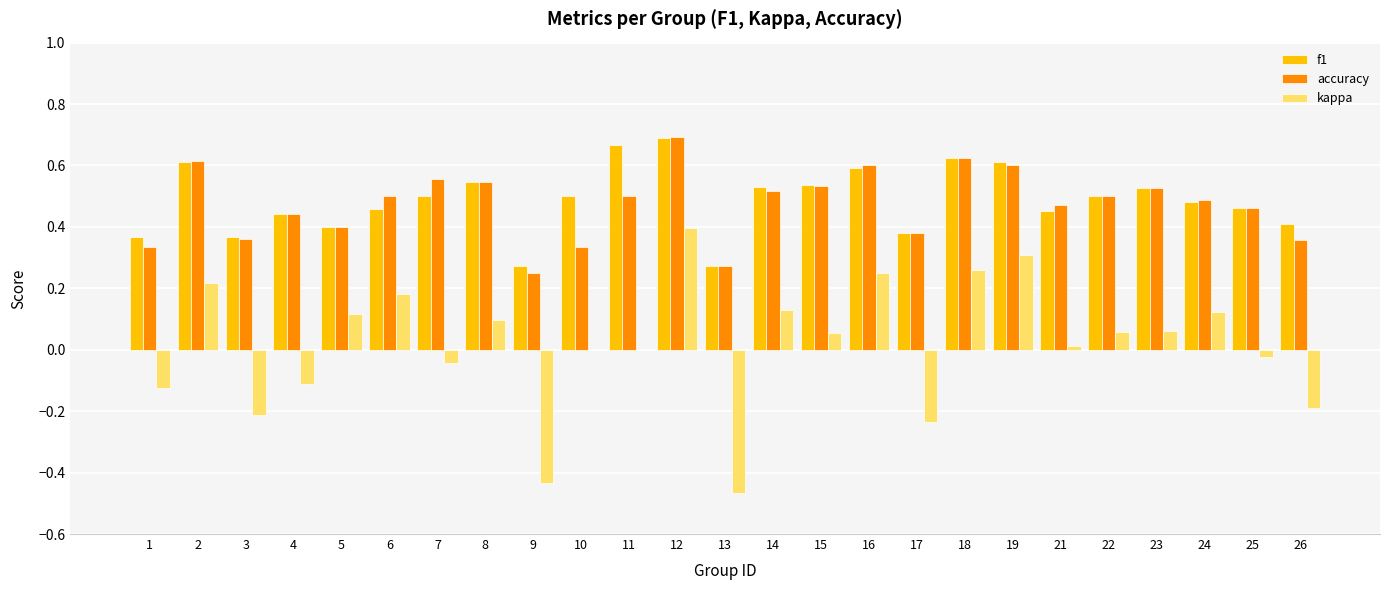

Are the bars horizontal?

No